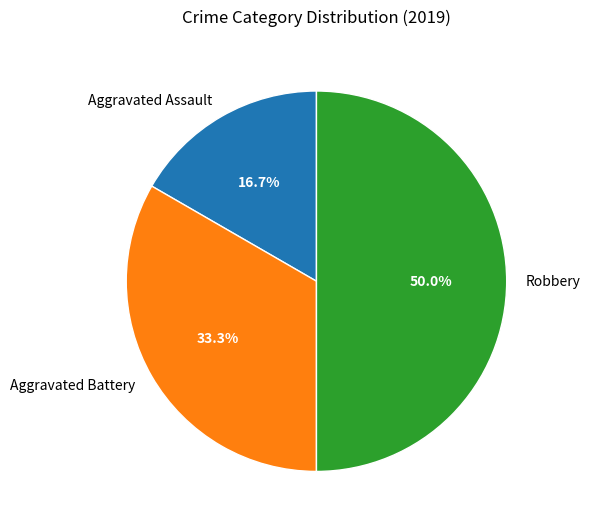

Does Aggravated Assault represent more than half of the total?

No